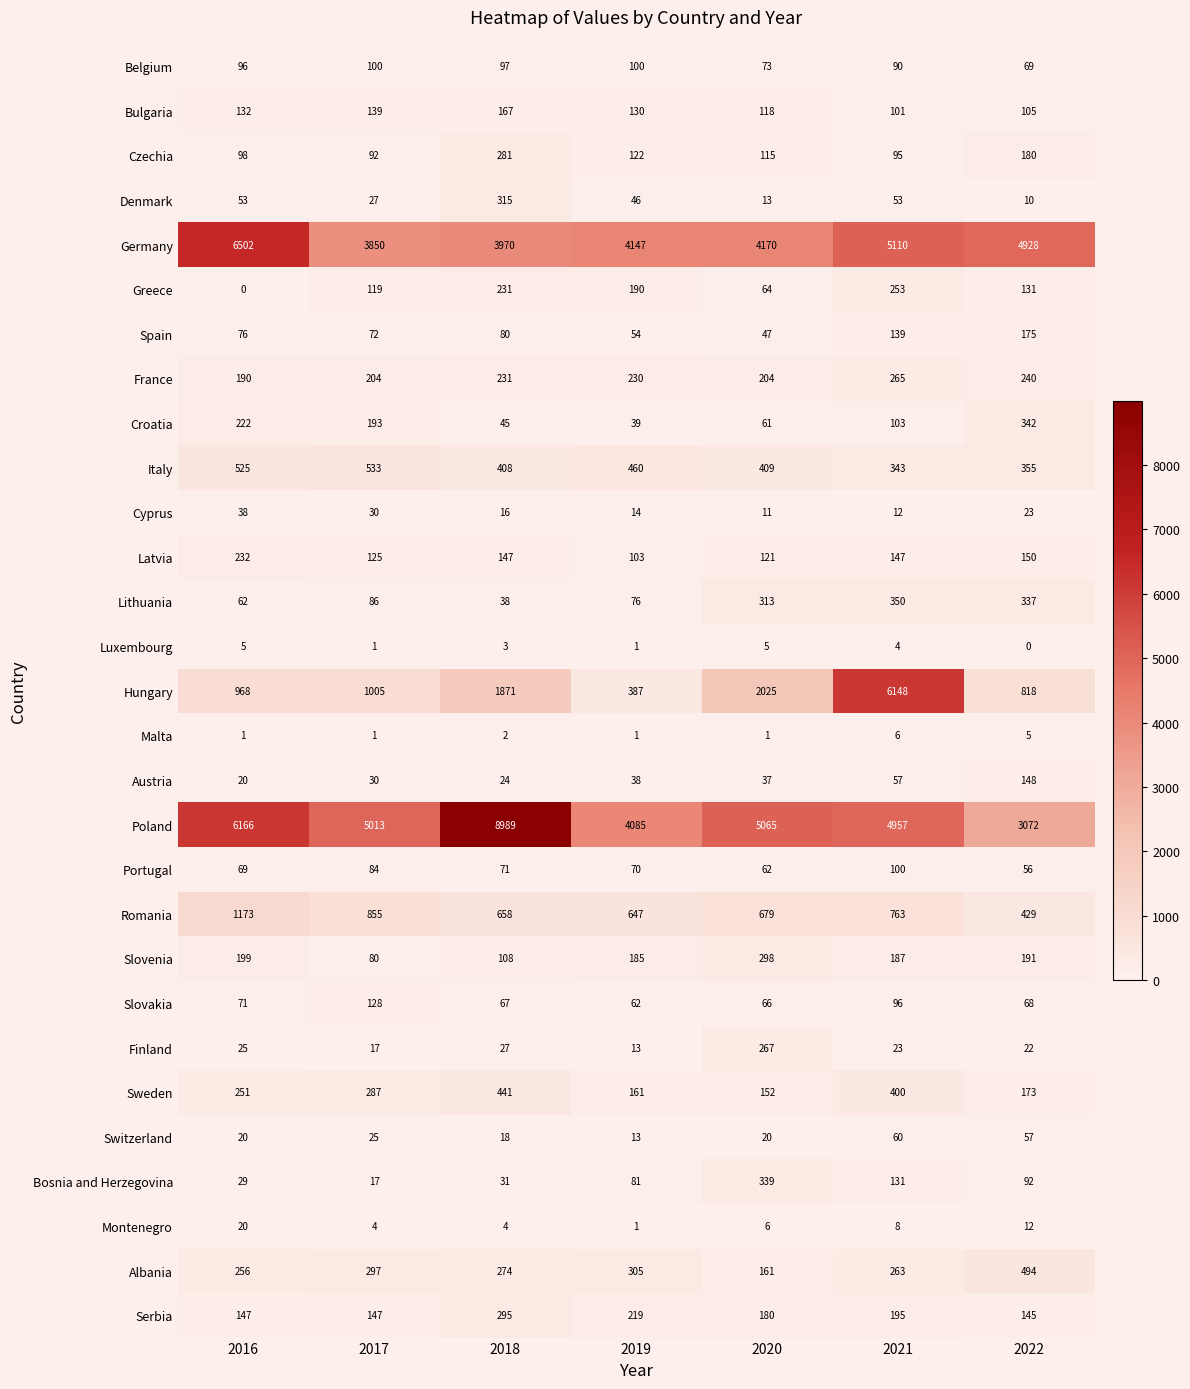

Where is Portugal nearest to the value 78?

2017